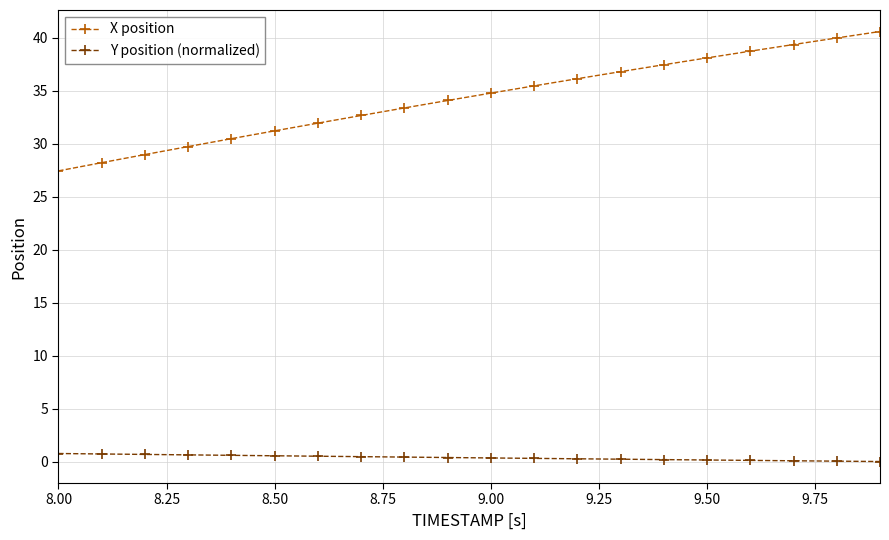

What is the difference between the maximum and minimum values in the X position series?

13.2